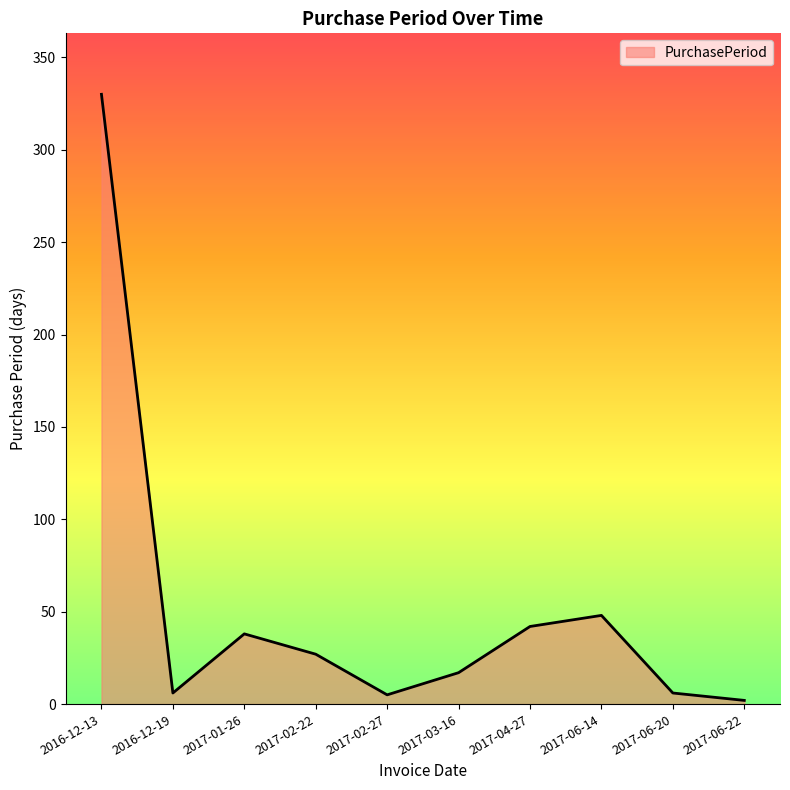

Between 2017-03-16 and 2017-06-14, which is larger?

2017-06-14